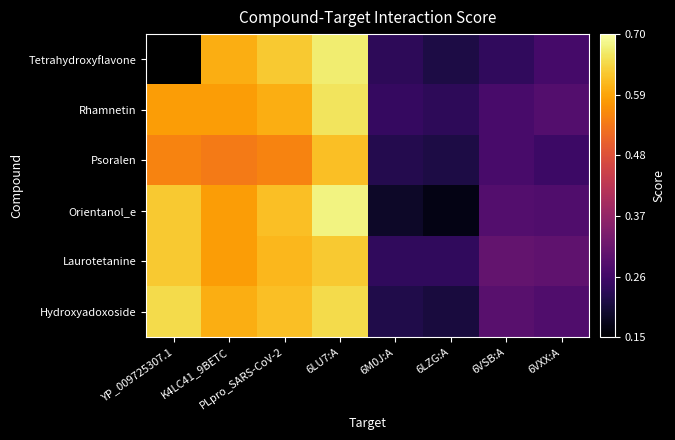

What is the difference between the maximum and second lowest values in the Hydroxyadoxoside series?

0.4